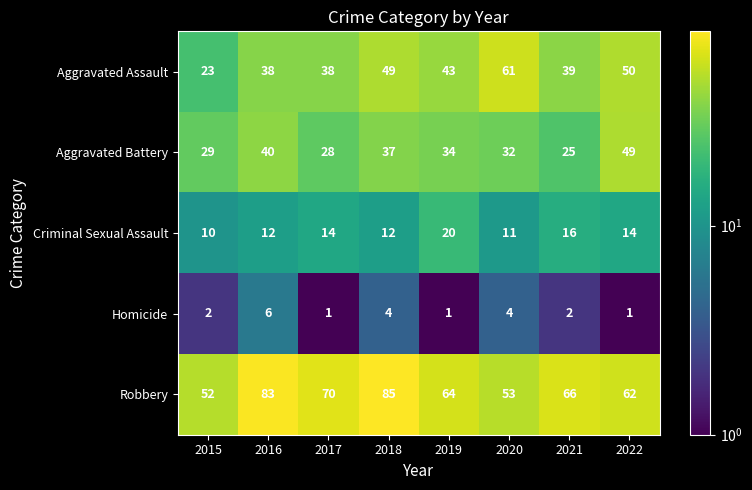

At 2015, list the series in order from largest to smallest.

Robbery, Aggravated Battery, Aggravated Assault, Criminal Sexual Assault, Homicide